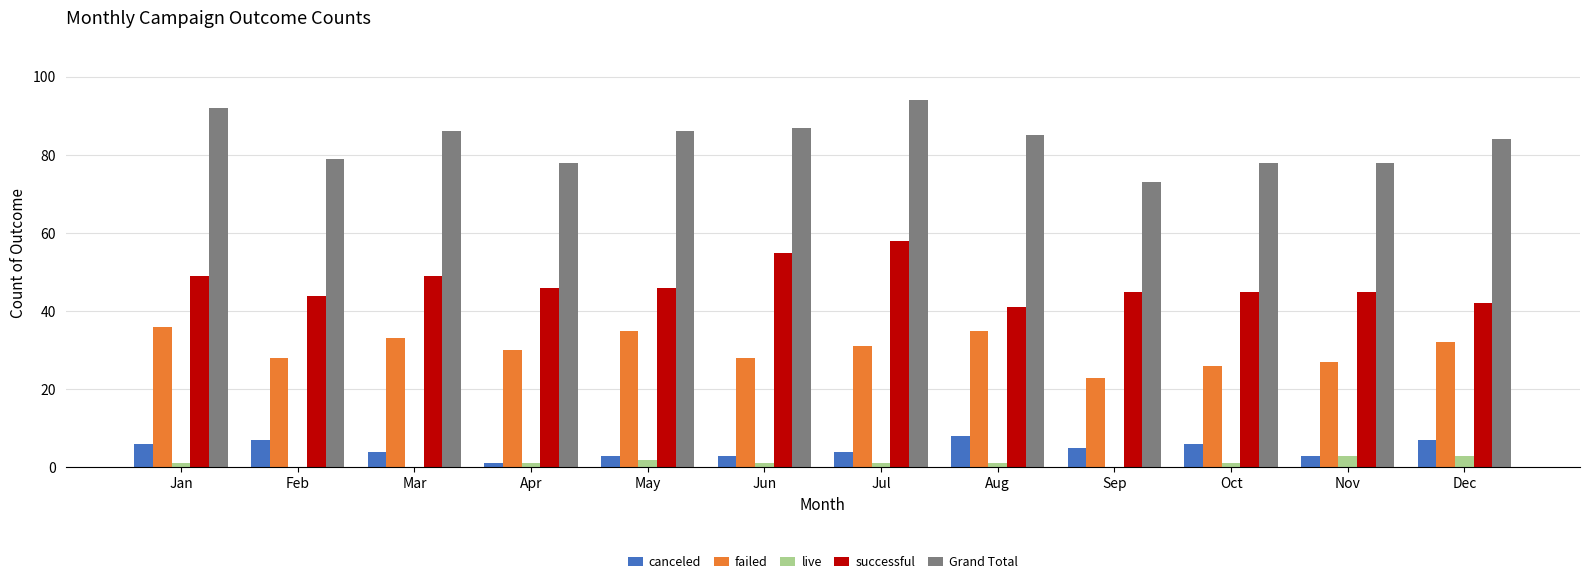

Which series has the largest total across all categories?

Grand Total